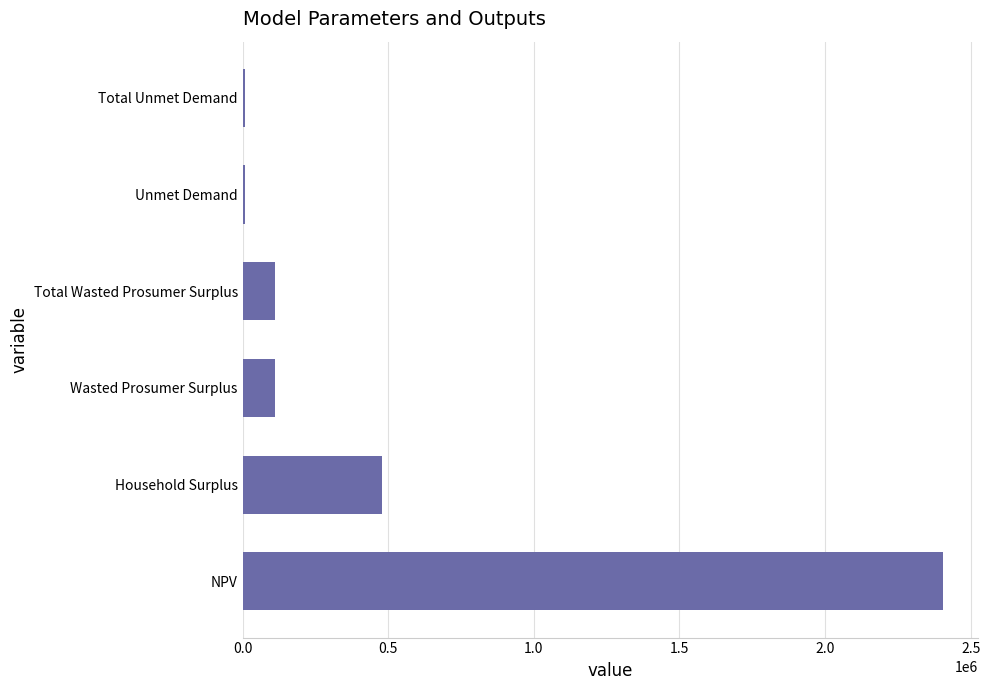

The value at Wasted Prosumer Surplus is 112128.3. True or false?

True